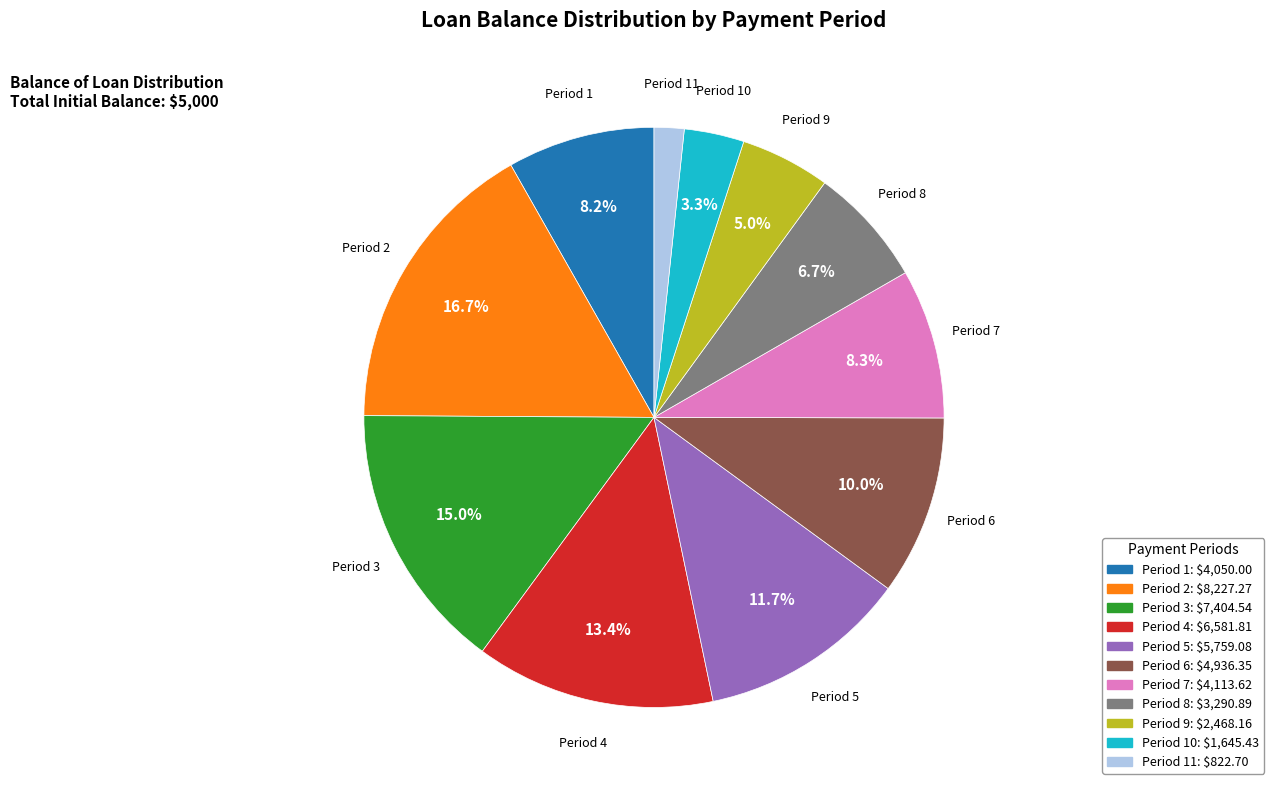

Is there any slice that represents more than half of the pie?

No